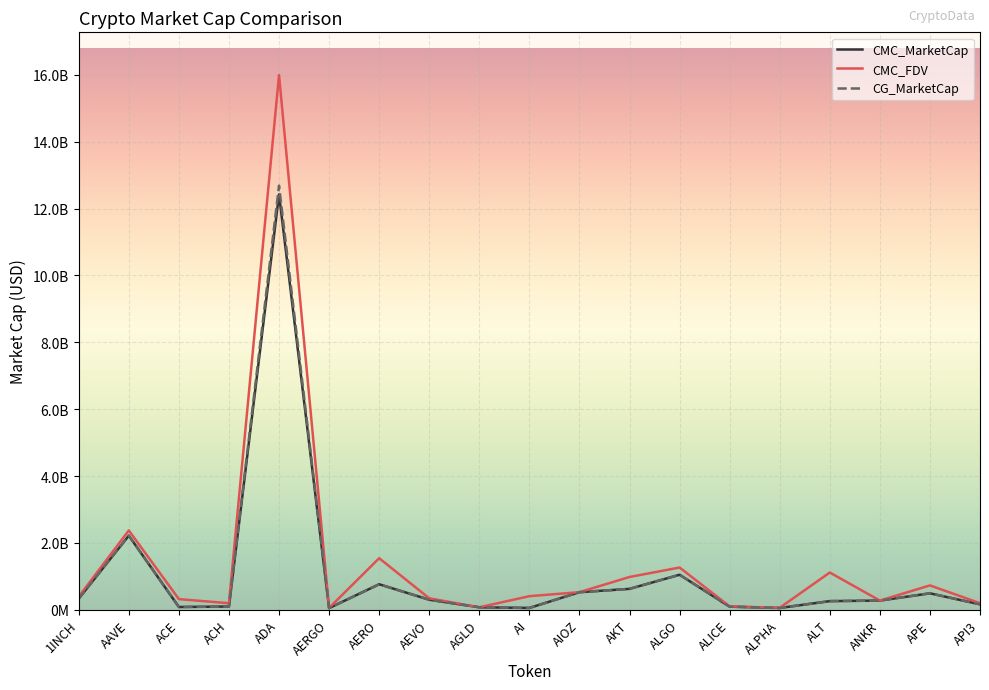

Rank the series by their maximum value, from highest to lowest.

CMC_FDV, CG_MarketCap, CMC_MarketCap